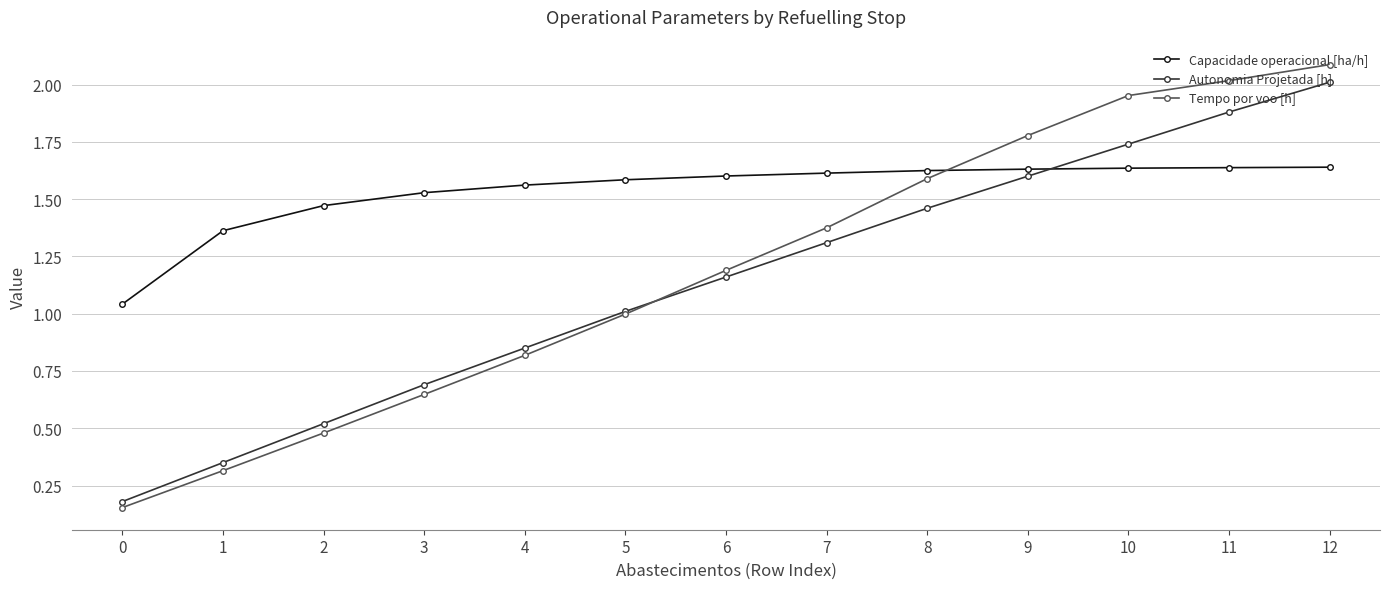

What is the sum of all Capacidade operacional [ha/h] values?

19.9